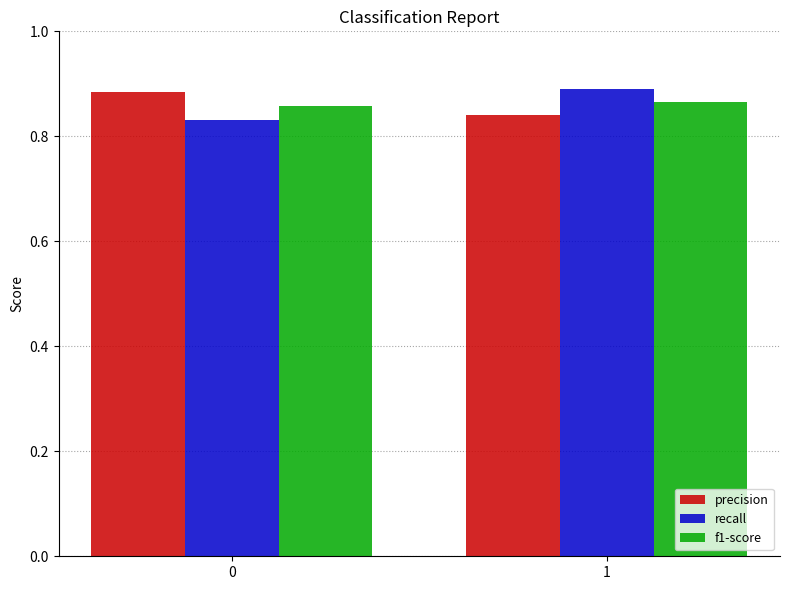

What is the difference between the highest and lowest values at 0?

0.1